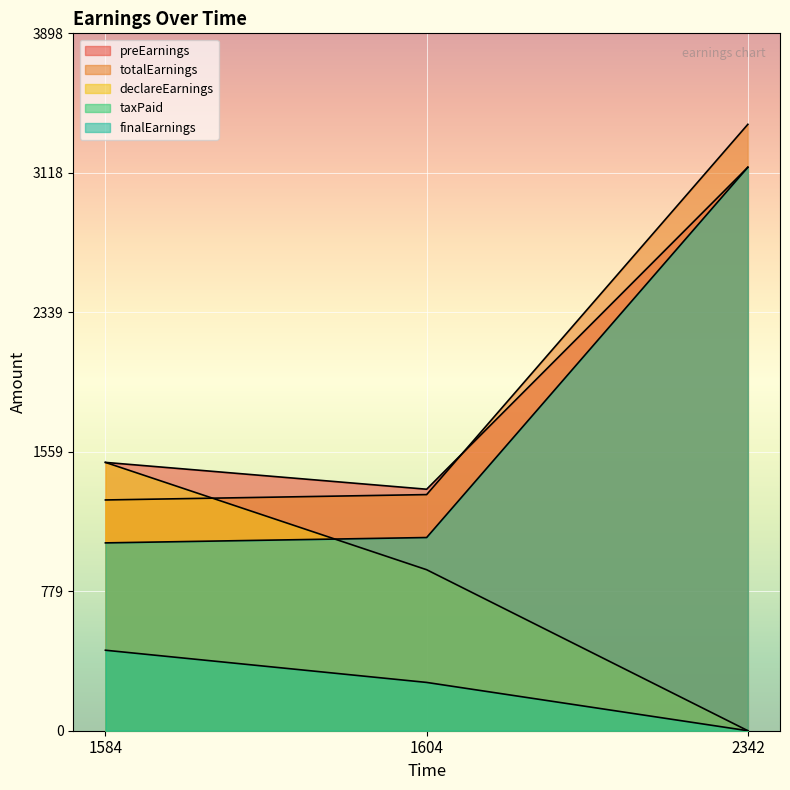

Which series changed the most between 1604 and 2342?

totalEarnings